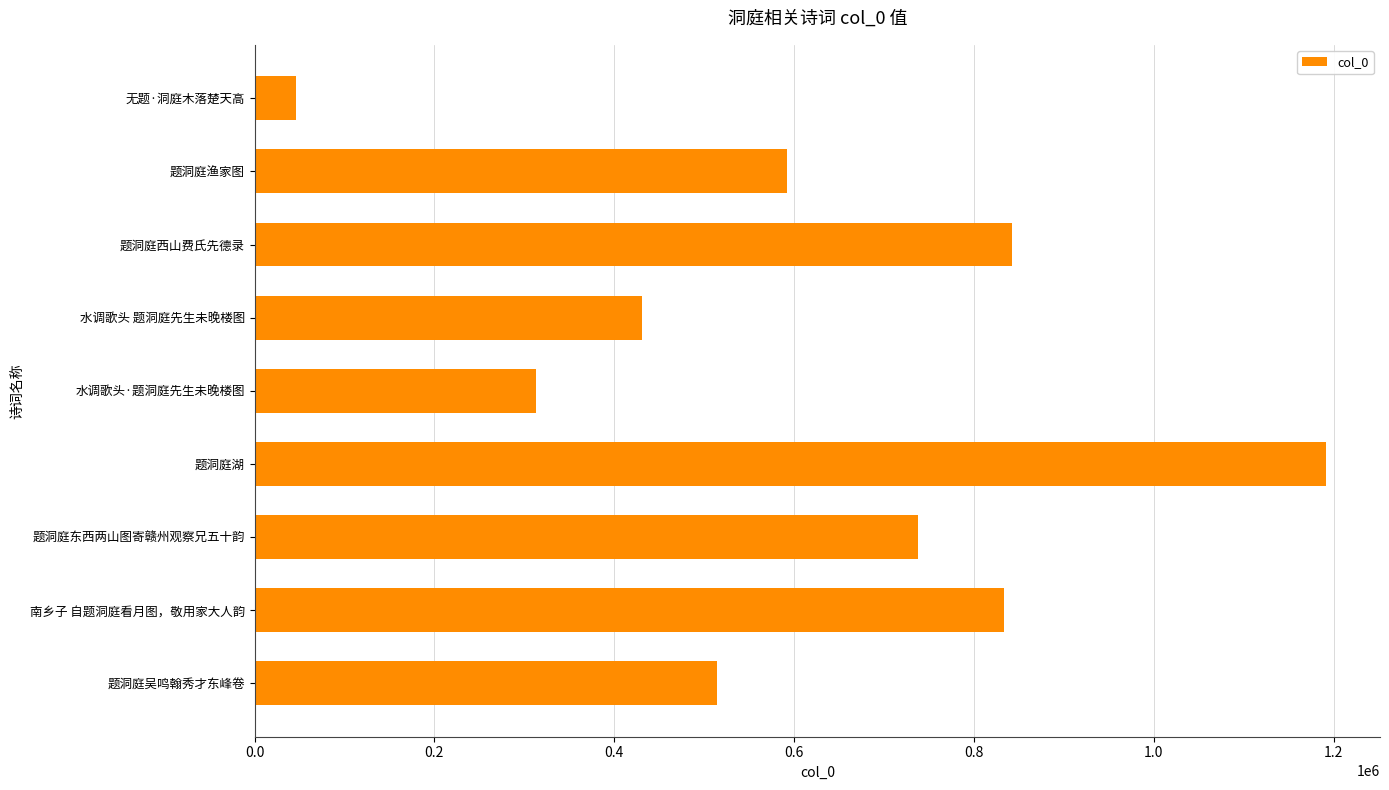

What is the difference between the maximum and minimum values?

1146050